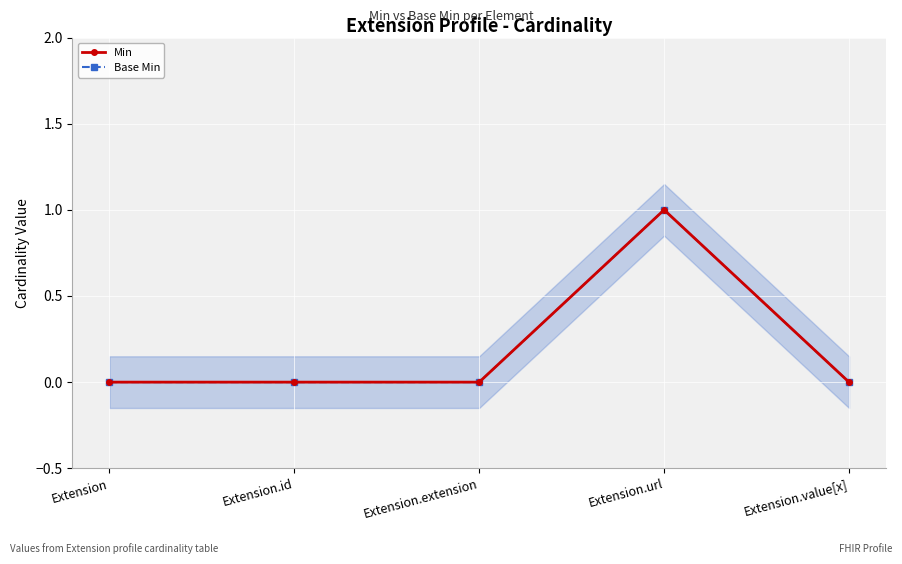

At Extension.id, list the series in order from largest to smallest.

Min, Base Min